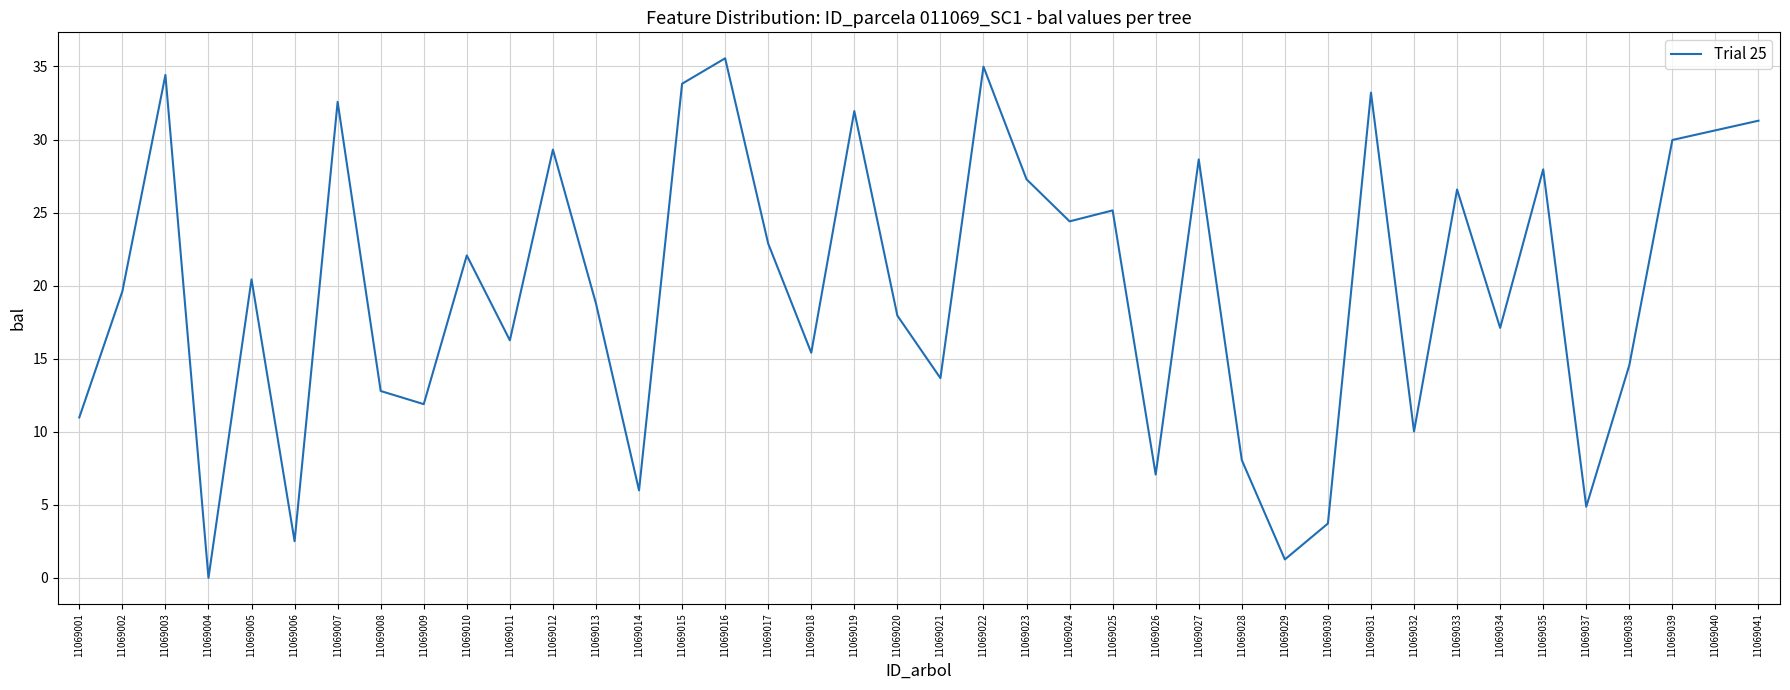

Which label corresponds to the smallest value in the chart?

11069004